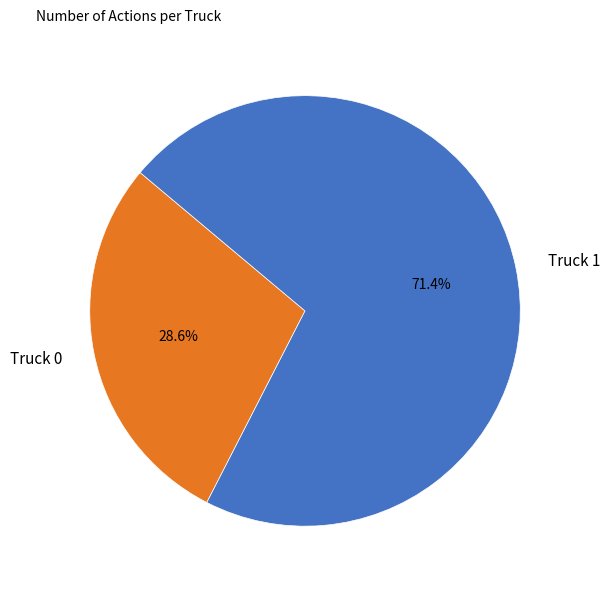

Which slice is the smallest?

Truck 0